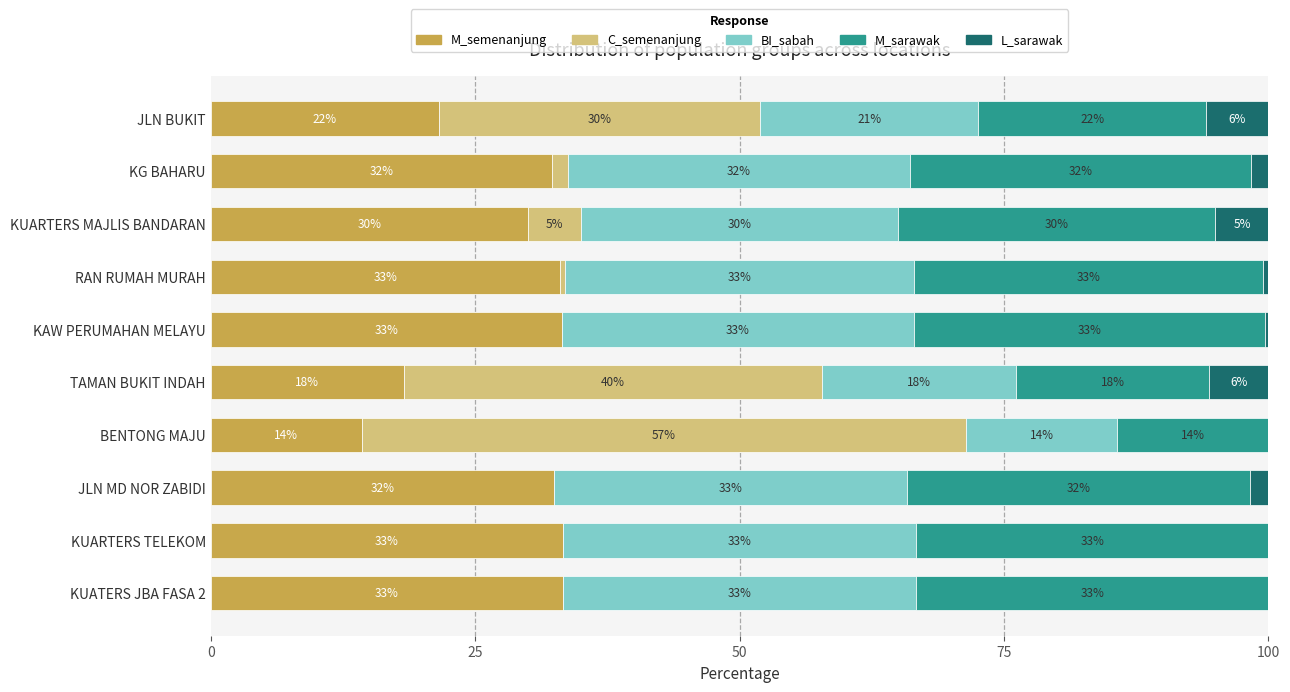

Is it true that M_semenanjung equals 30.0 at KUARTERS MAJLIS BANDARAN?

True